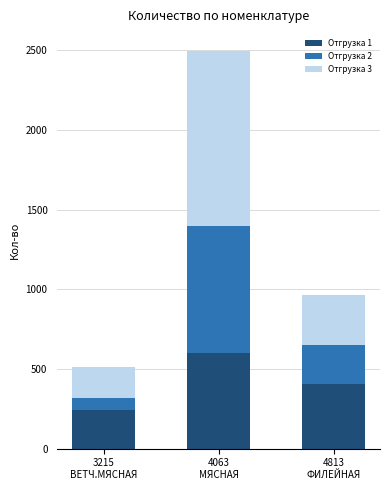

What is the difference between the maximum and minimum values in the Отгрузка 1 series?

358